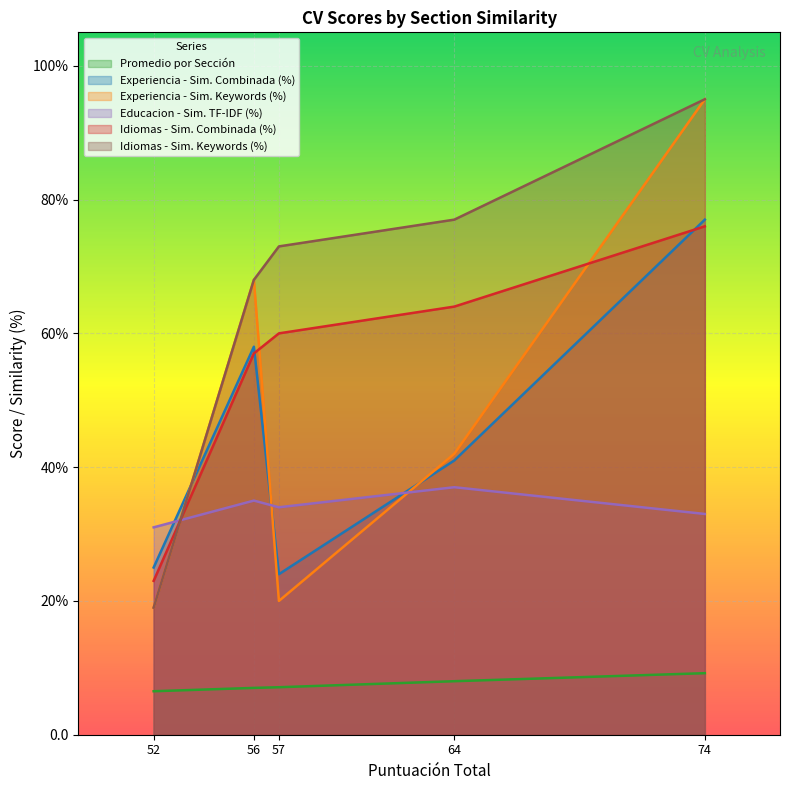

Which series has the largest total across all categories?

Idiomas - Sim. Keywords (%)